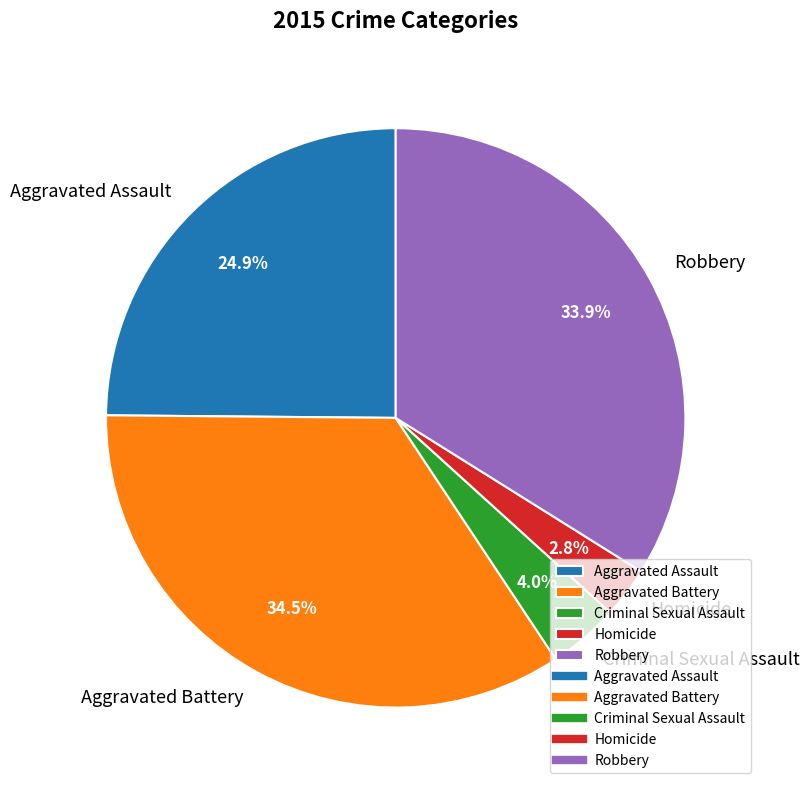

How much of the chart is everything except Aggravated Assault?

75.1%